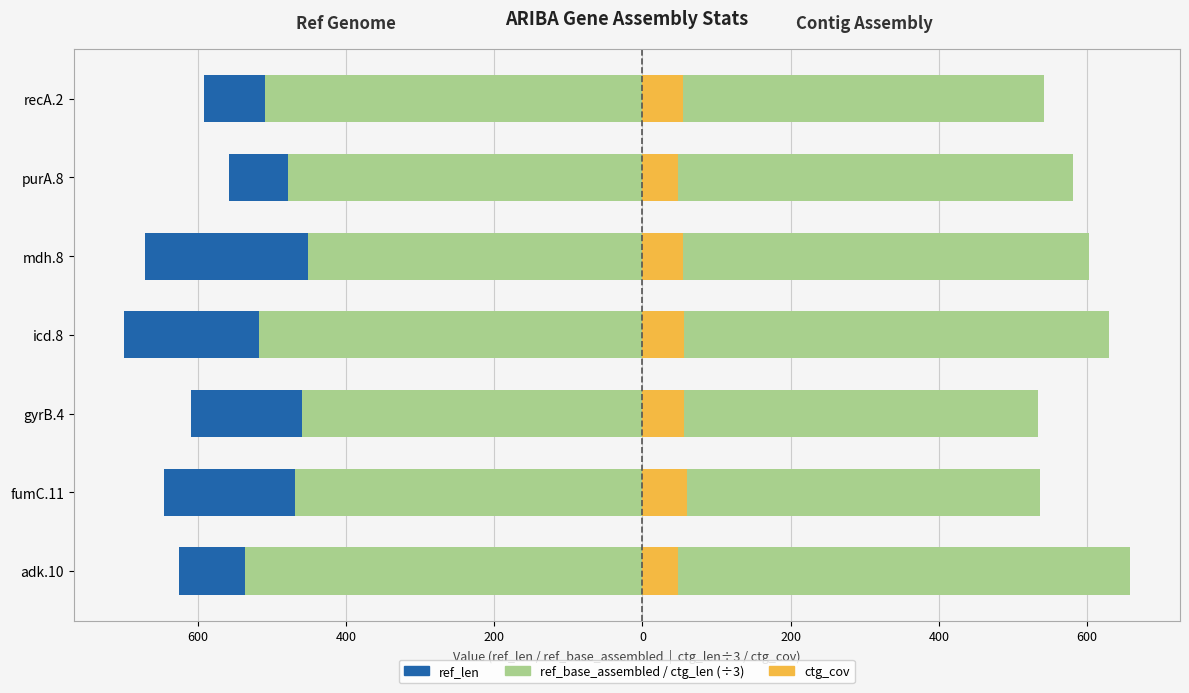

Which series changed the most between gyrB.4 and purA.8?

ref_len